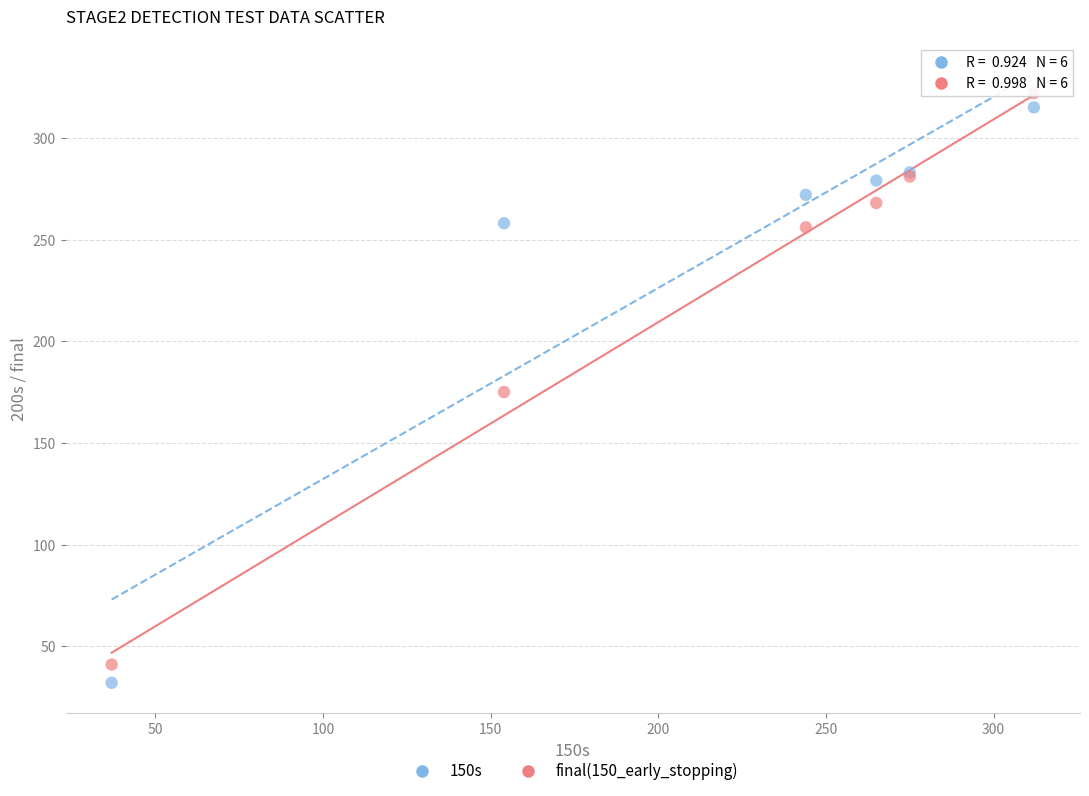

In the final(150_early_stopping) series, what Y value is closest to 181?

175